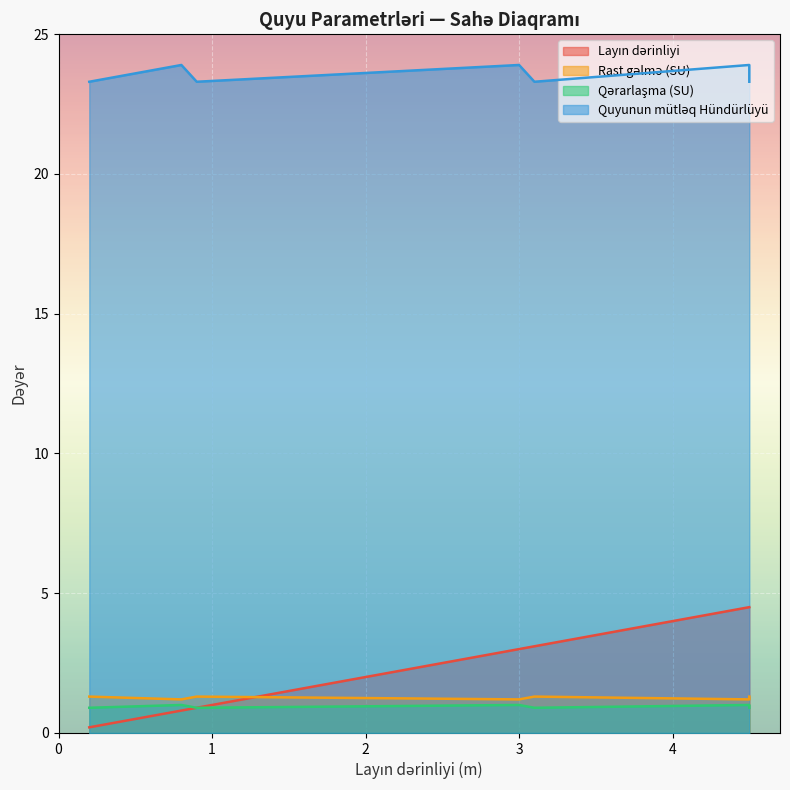

Which series changed the most between 0.2 and 4.5?

Layın dərinliyi